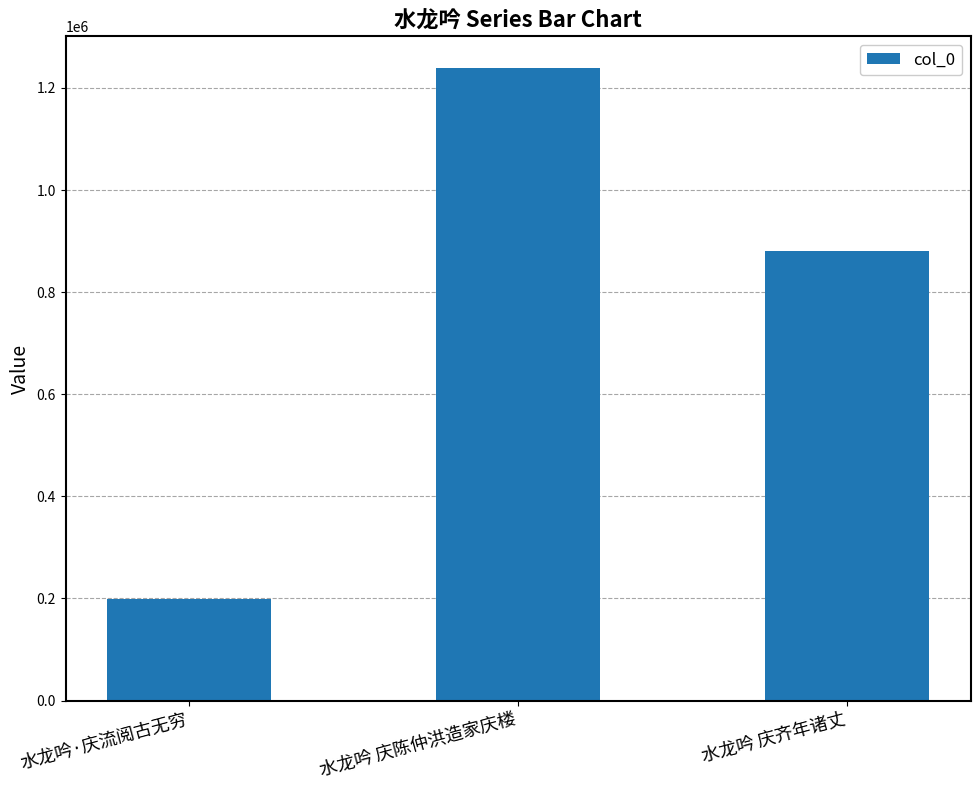

What is the smallest value displayed?

199236